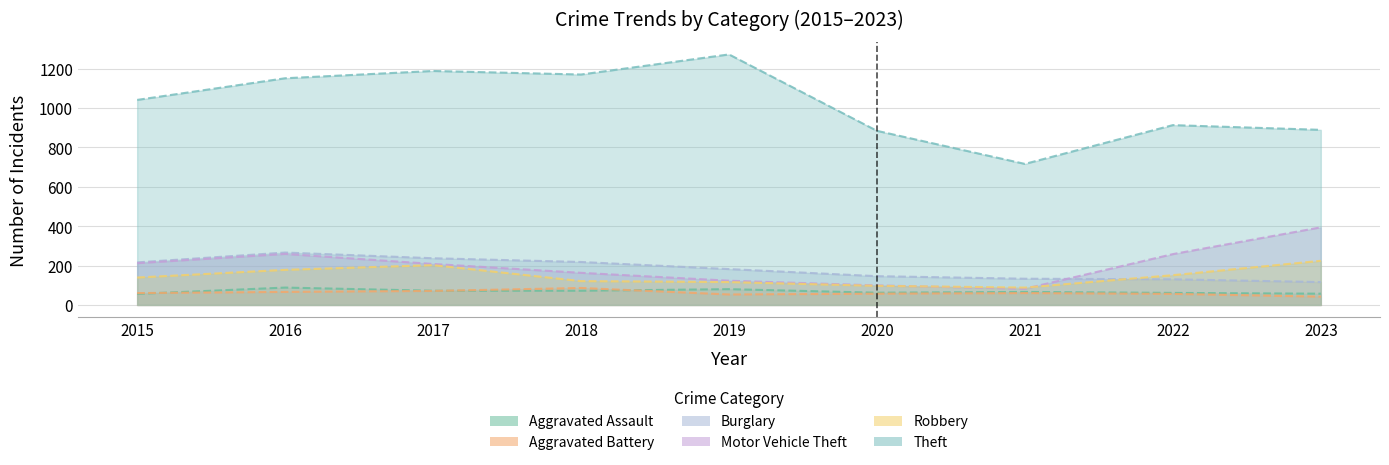

True or false: Robbery and Theft intersect in this chart.

False